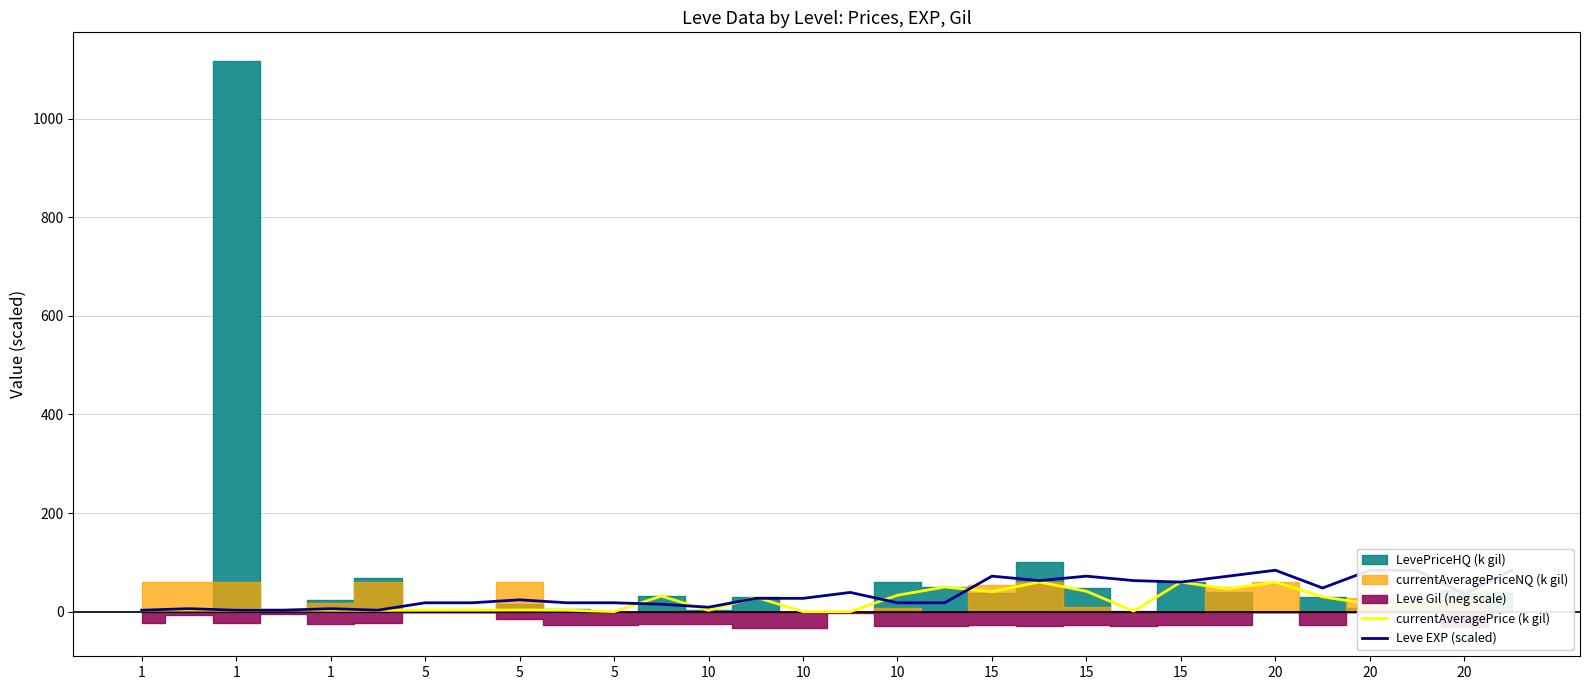

Which series changed the most between 1 and 15?

Leve EXP (scaled)